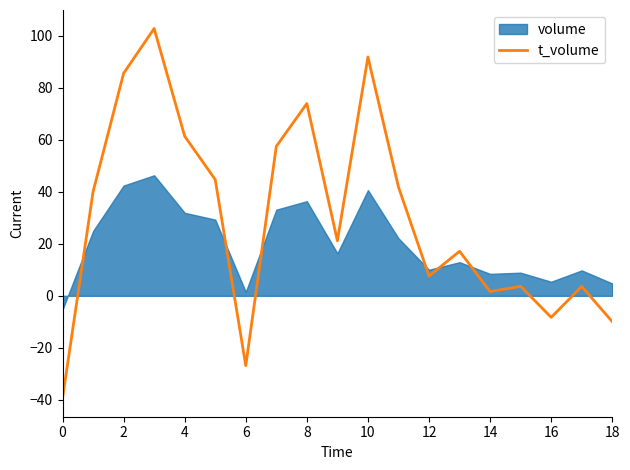

What is the average value?

30.0